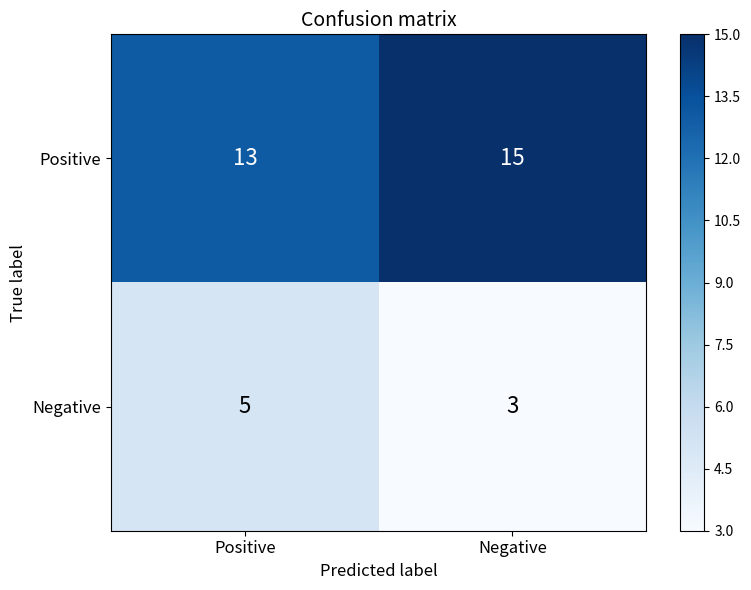

Is the value of Positive at Negative greater than the value of Negative at Positive?

Yes